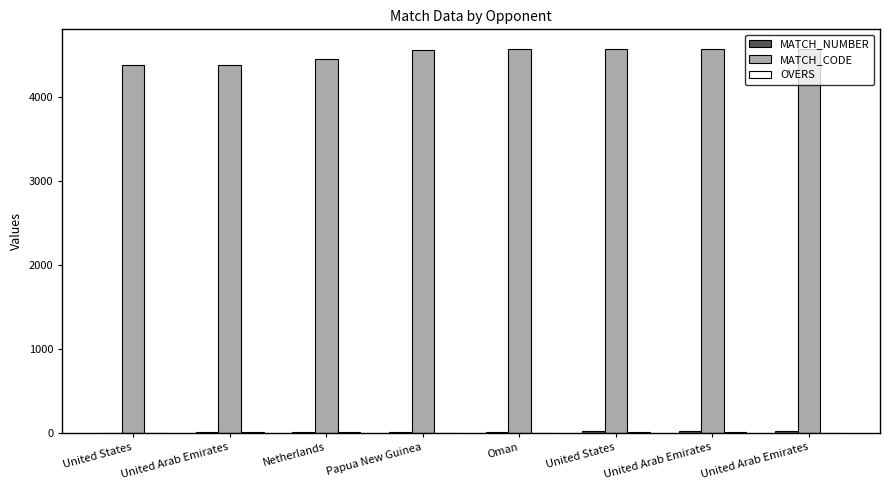

How many categories are shown in the chart?

8